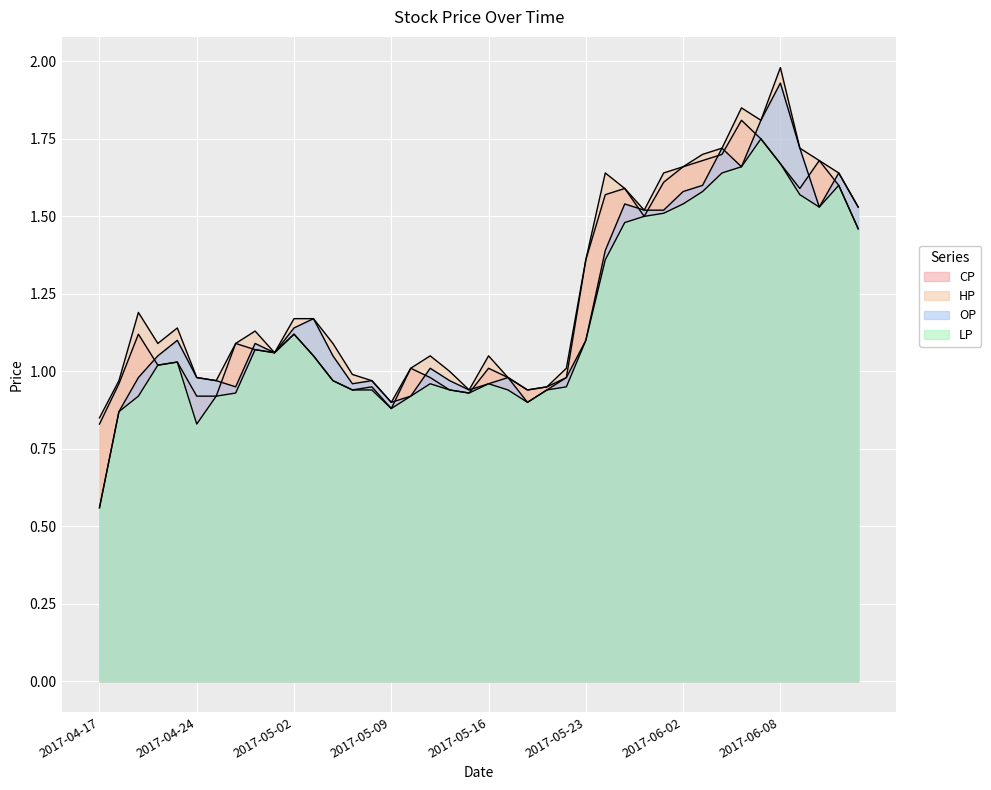

Where is the first local minimum for OP?

2017-04-26